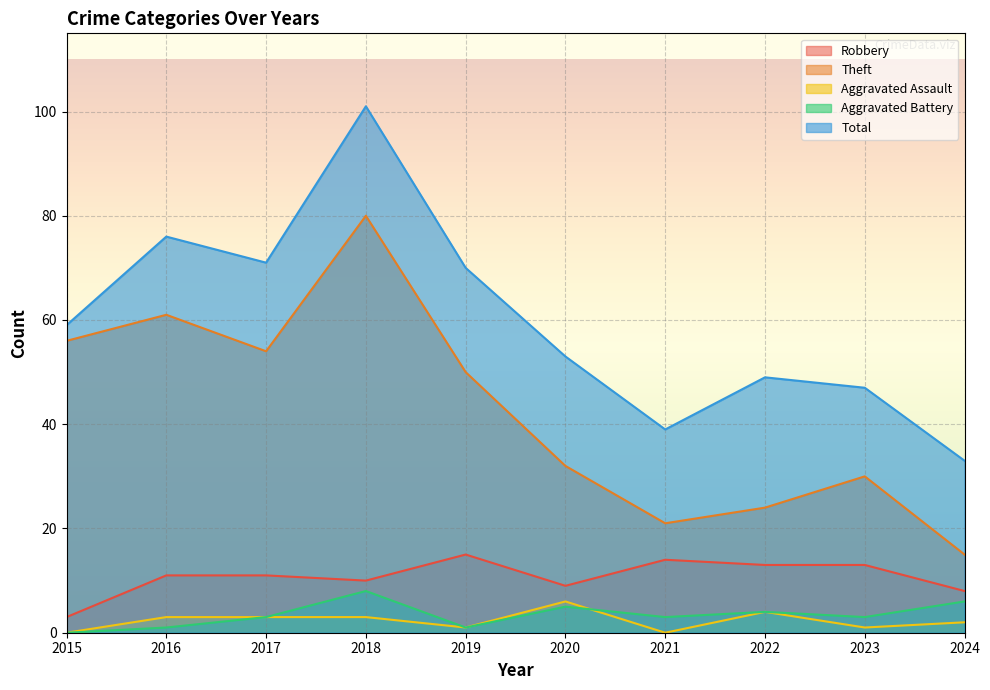

Where is the first local maximum for Robbery?

2019